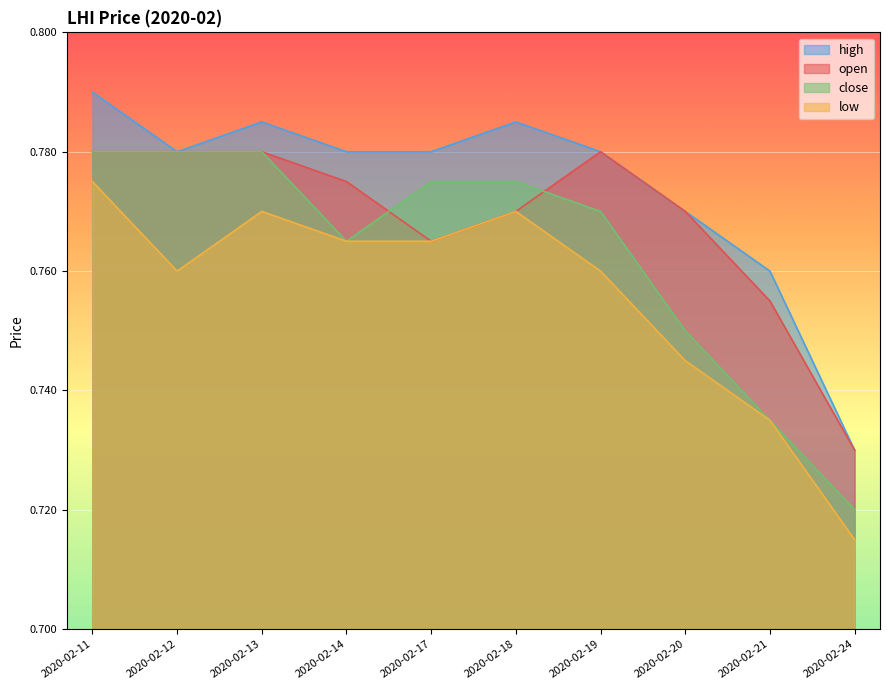

What is the value of the close point at the 3rd from the left?

0.8